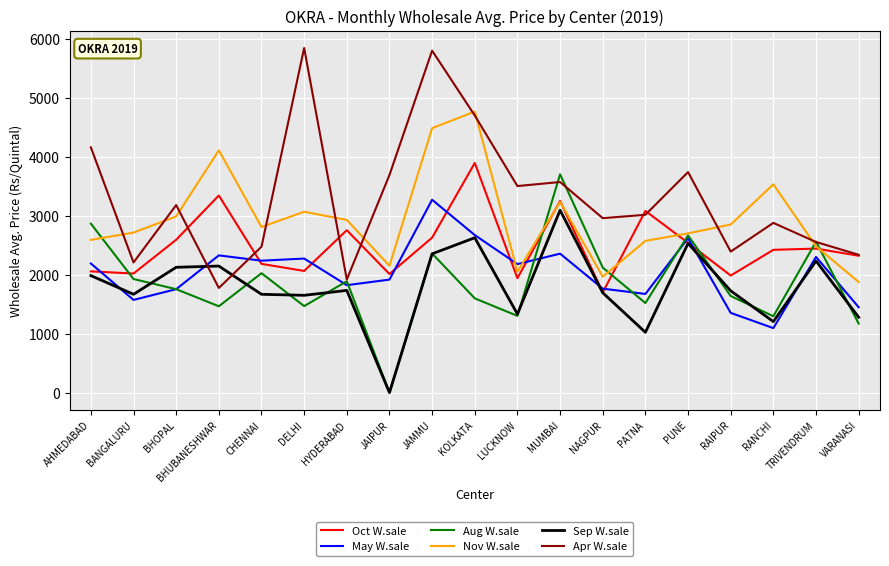

What is the highest value of the May W.sale series?

3270